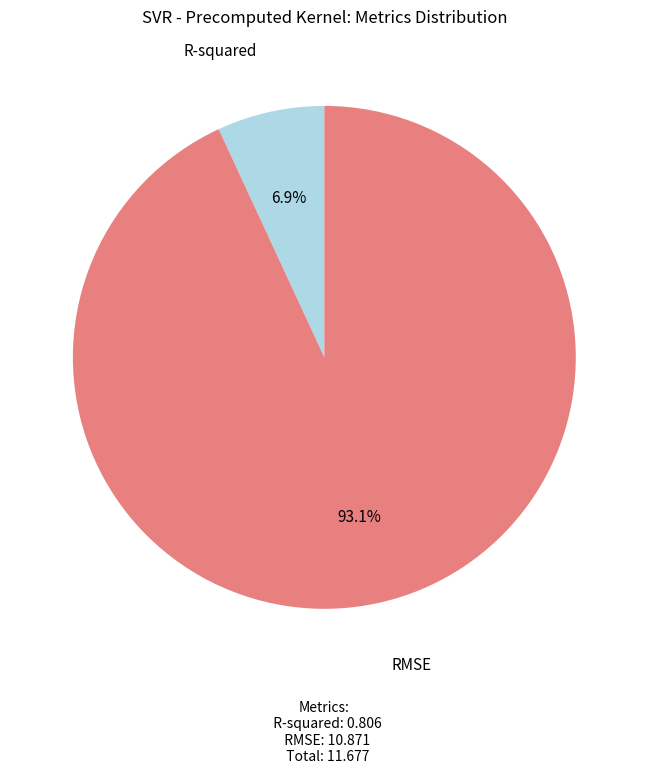

How many segments does this pie chart have?

2